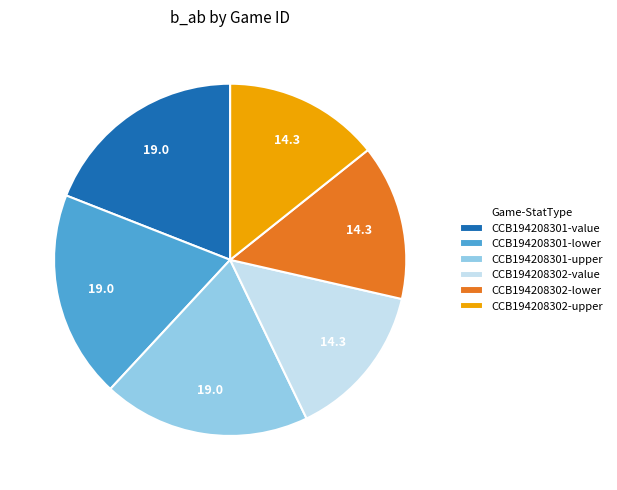

Is it true that CCB194208301-lower is 19% of the pie?

True